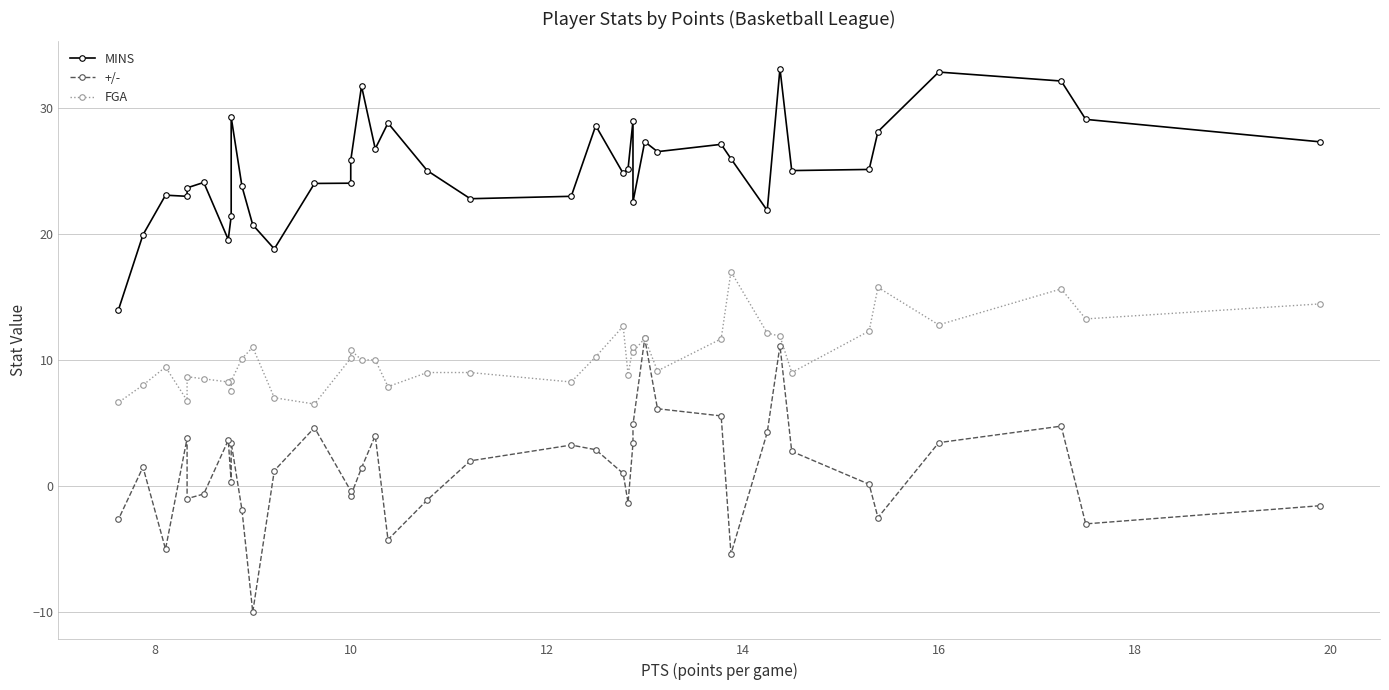

Reading left to right, what are all the values shown in this chart?

MINS: 27.3	29.1	32.1	32.8	28.1	25.1	25.0	33.1	21.9	25.9	27.1	26.5	27.3	22.5	28.9	25.2	24.8	28.6	23.0	22.8	25.0	28.8	26.7	31.7	25.8	24.0	24.0	18.8	20.7	23.8	29.2	21.4	19.5	24.1	23.6	23.0	23.1	19.9	14.0
+/-: -1.6	-3.0	4.8	3.4	-2.5	0.1	2.8	11.1	4.2	-5.4	5.6	6.1	11.7	4.9	3.4	-1.3	1.0	2.9	3.2	2.0	-1.1	-4.2	4.0	1.4	-0.8	-0.4	4.6	1.2	-10.0	-1.9	3.4	0.3	3.6	-0.6	-1.0	3.8	-5.0	1.5	-2.6
FGA: 14.4	13.2	15.6	12.8	15.8	12.3	9.0	11.9	12.1	17.0	11.7	9.1	11.7	10.6	11.0	8.8	12.7	10.2	8.2	9.0	9.0	7.9	10.0	10.0	10.8	10.1	6.5	7.0	11.0	10.1	8.3	7.6	8.2	8.5	8.7	6.8	9.4	8.0	6.6